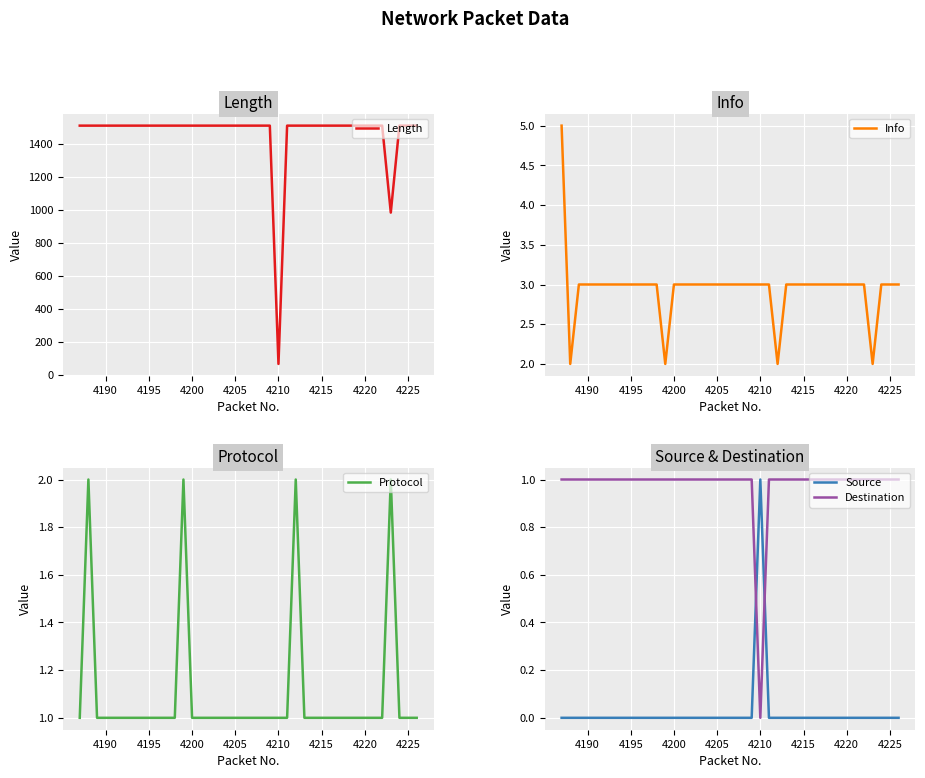

True or false: Source and Destination cross at least once.

True